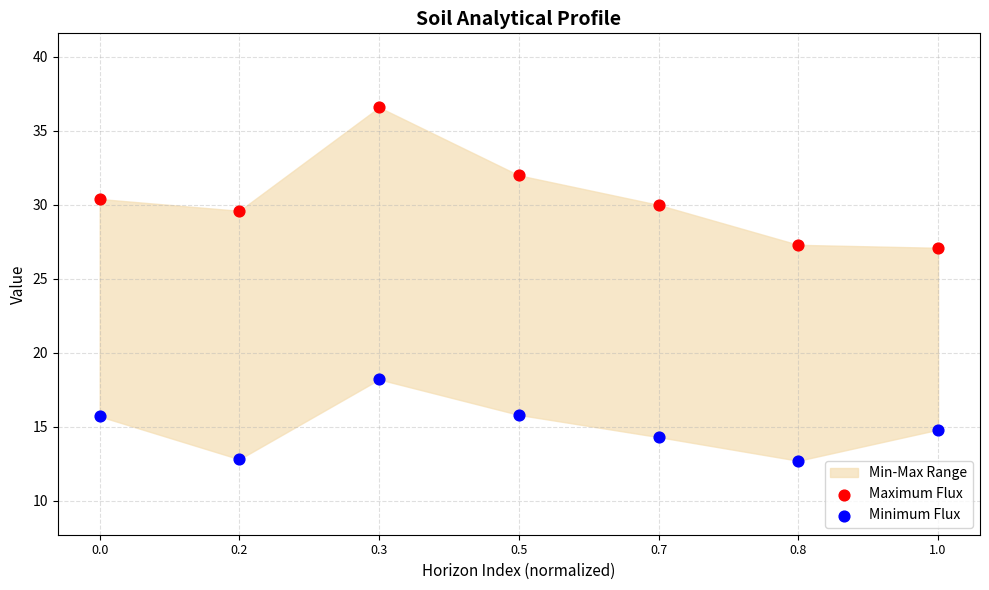

Which series contains the highest Y value?

Maximum Flux